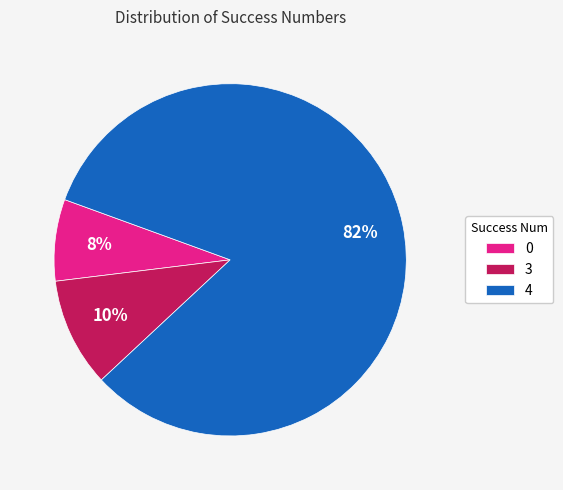

Combined, do 0 and 3 account for over 50%?

No